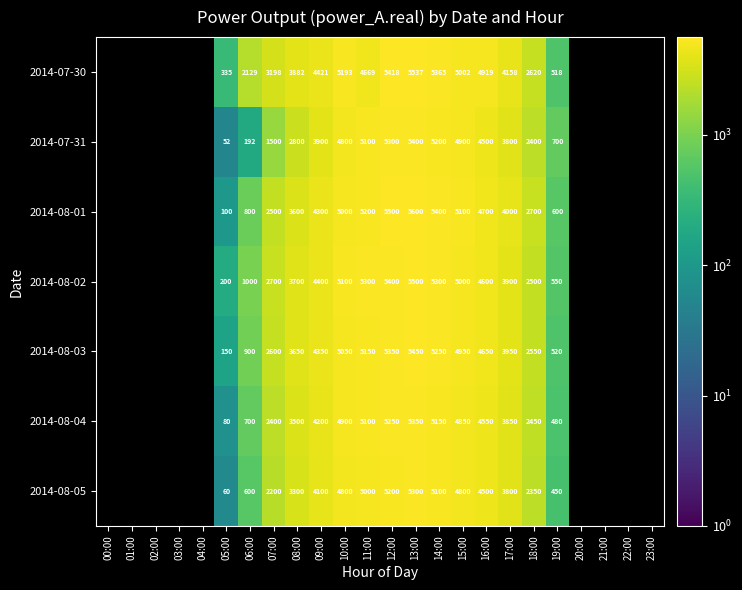

The 2014-08-03 series shows 520.0 at 19:00. True or false?

True